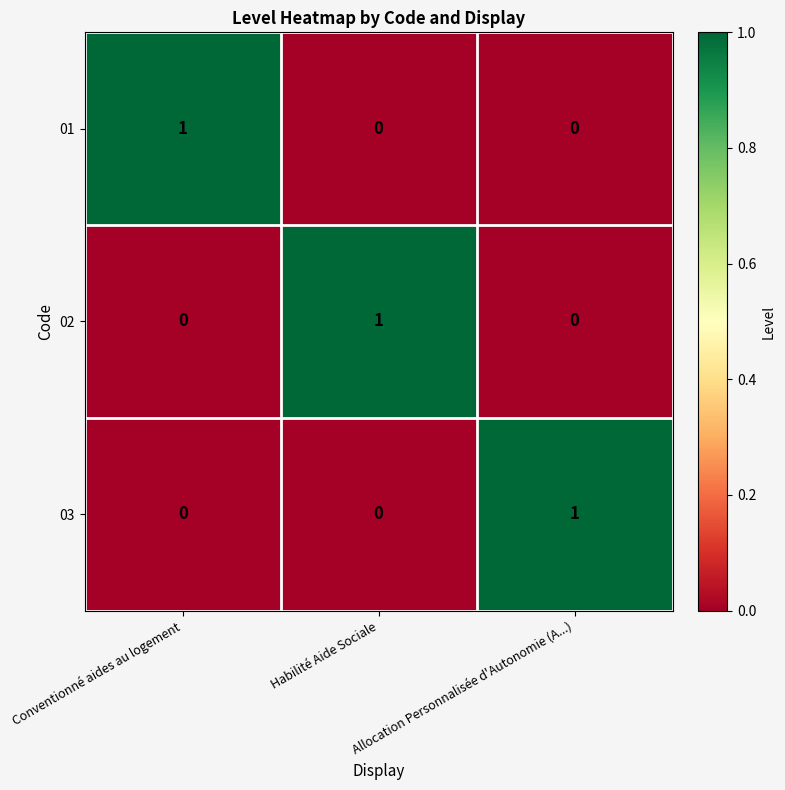

How many series are shown in this chart?

3